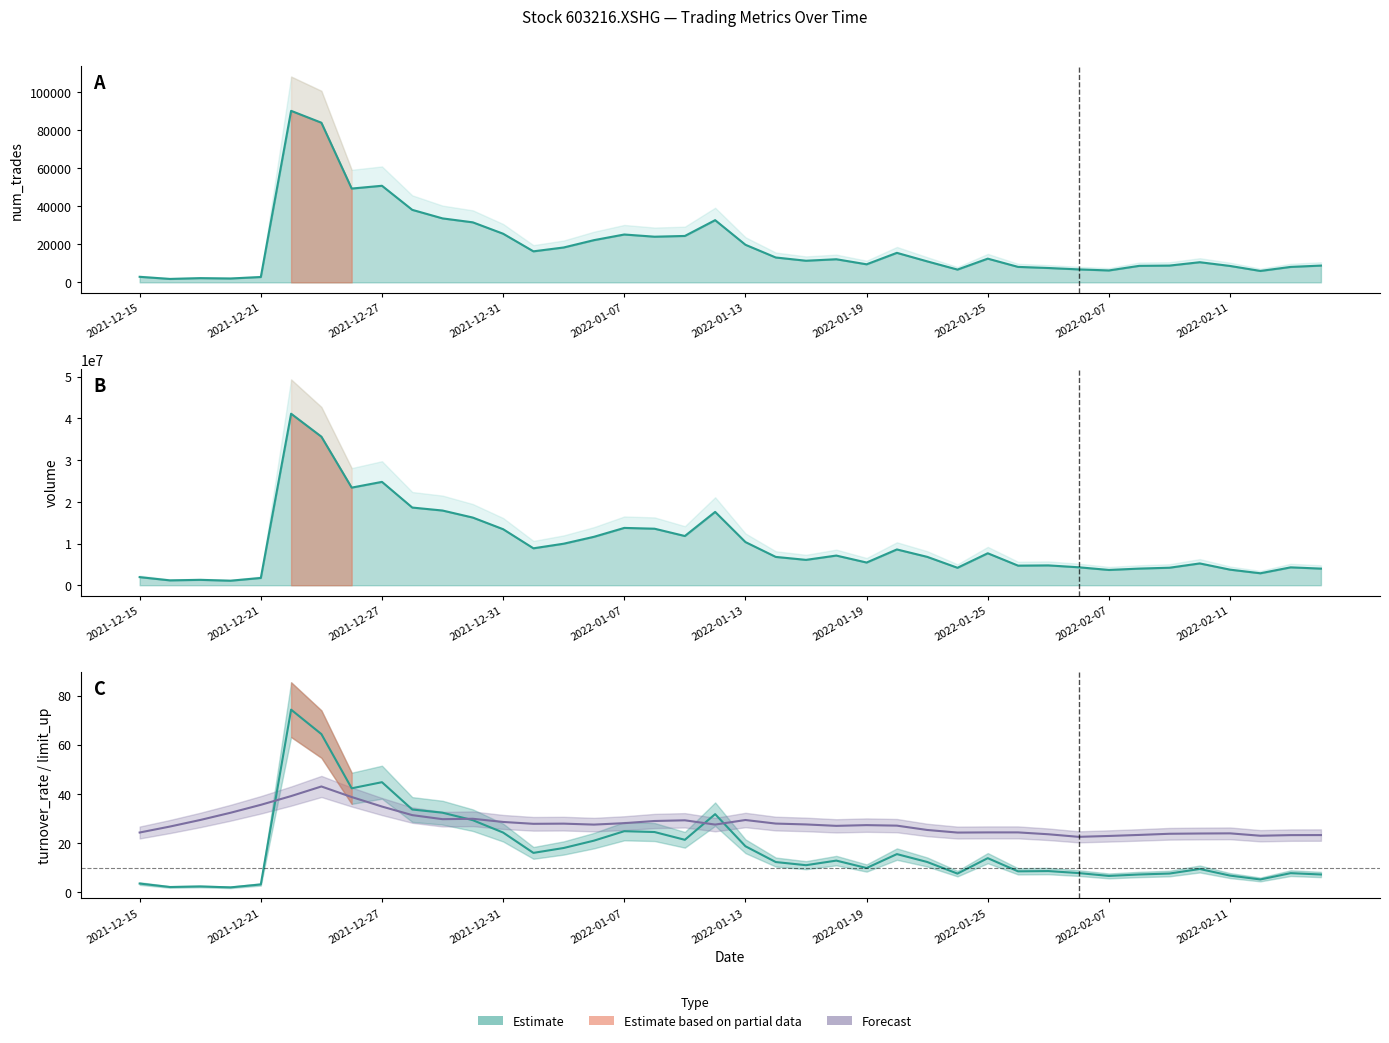

Rank the series by their maximum value, from highest to lowest.

volume, num_trades, turnover_rate, limit_up